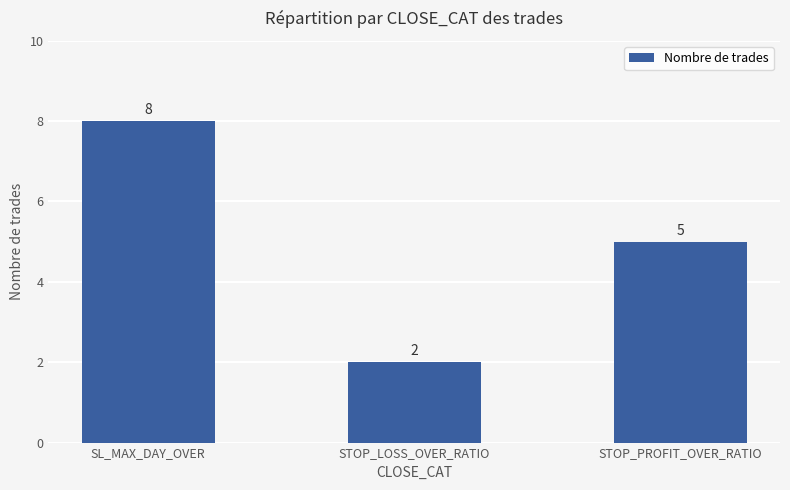

What is the maximum value shown in the chart?

8